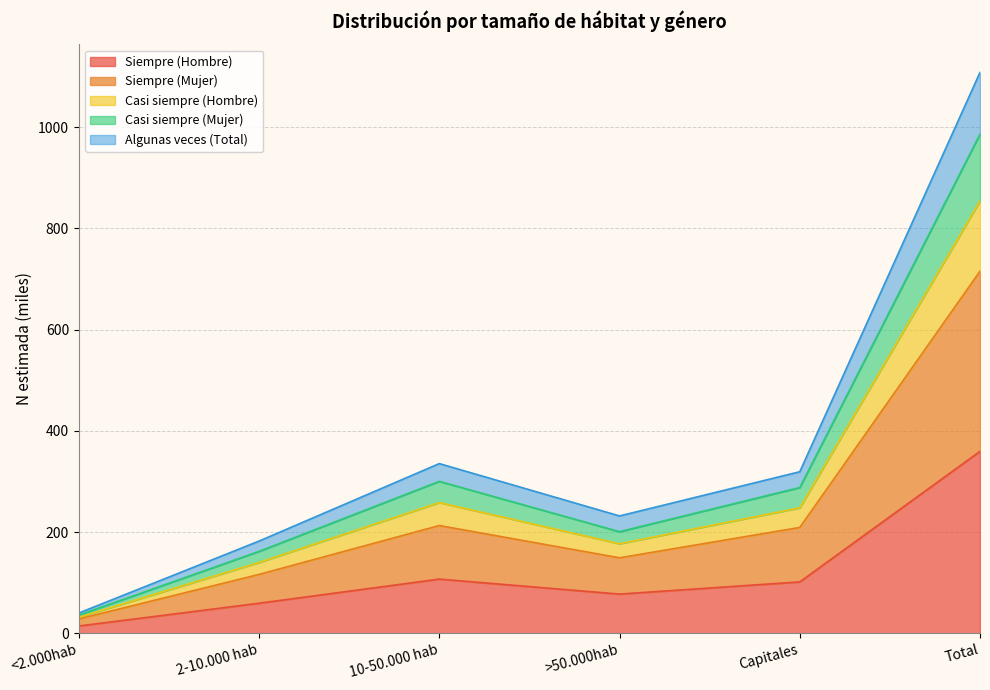

Is the value of Algunas veces (Total) at 2-10.000 hab greater than the value of Casi siempre (Mujer) at Total?

No